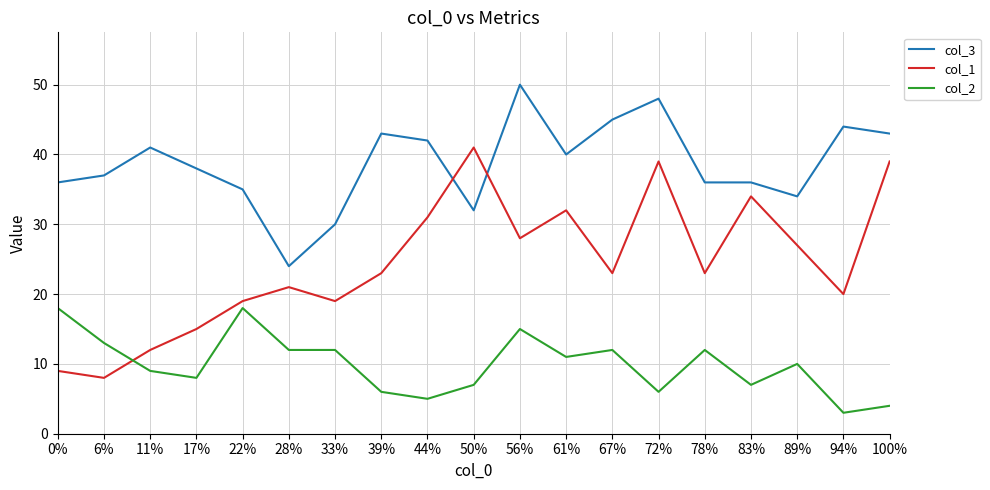

Which series has the largest range (max minus min)?

col_1